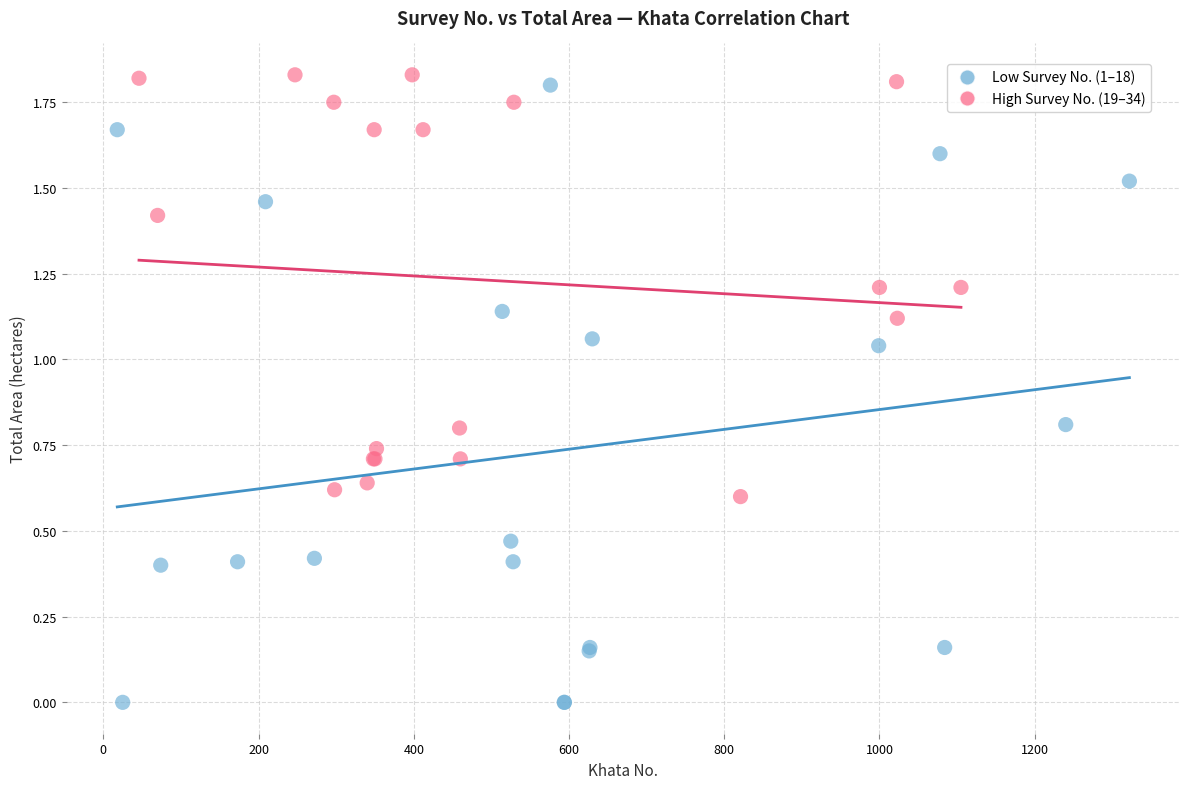

Which series contains the lowest Y value?

Low Survey No. (1–18)